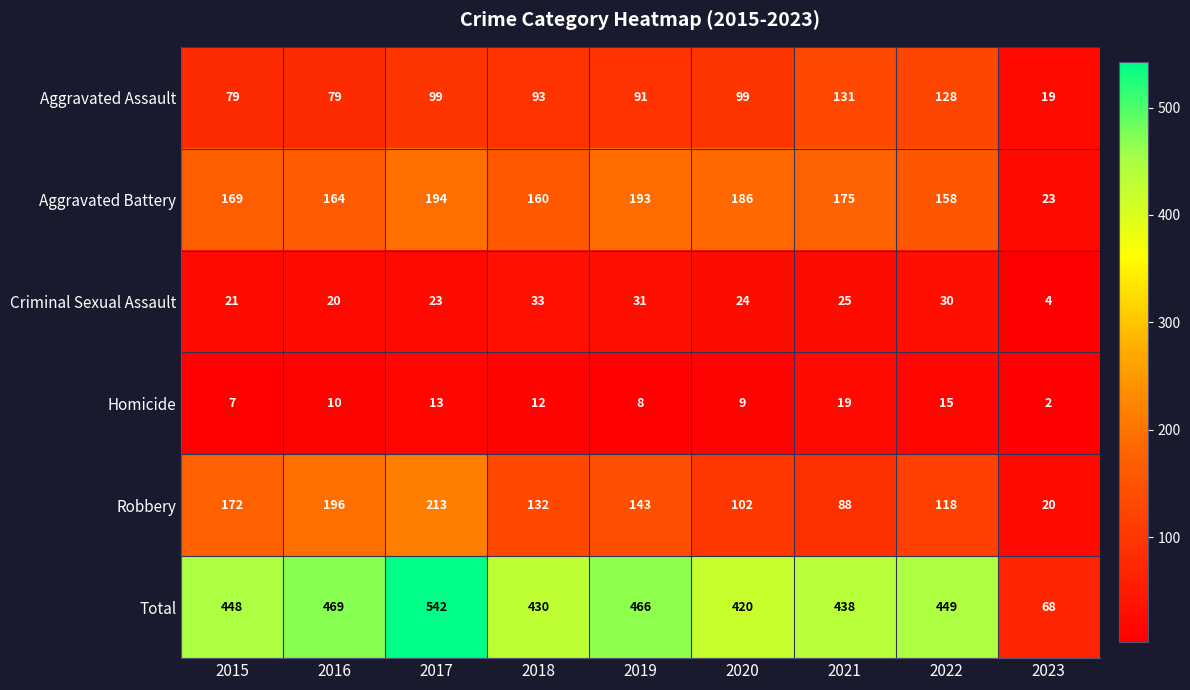

At how many categories does at least one series exceed 335?

8